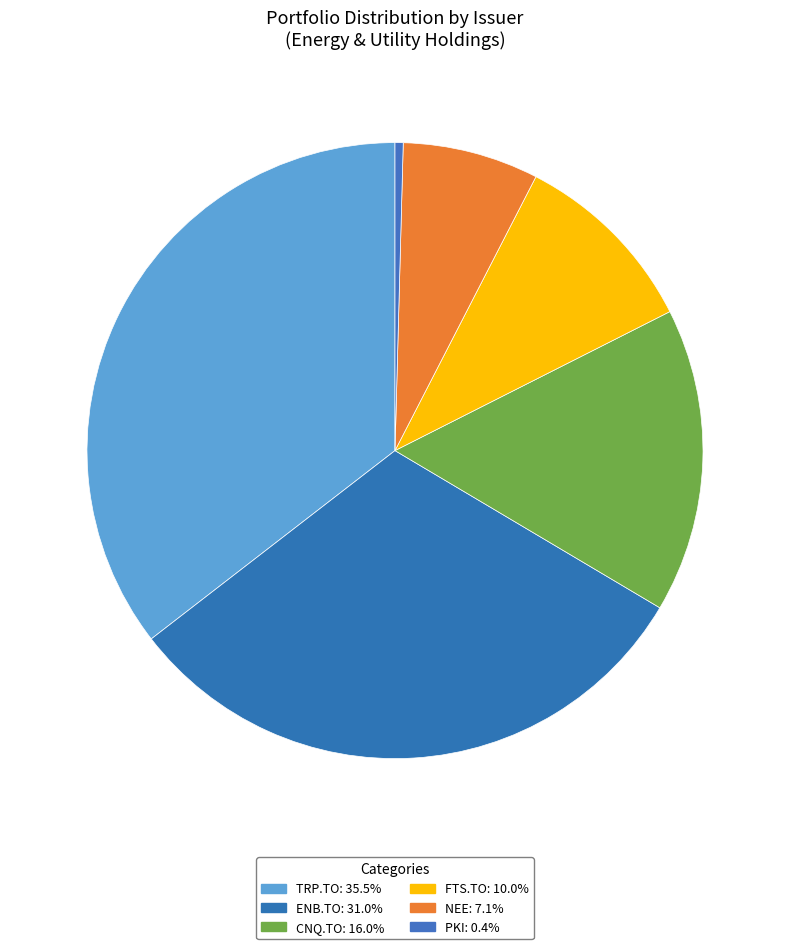

Approximately how many times larger is the value at CNQ.TO compared to FTS.TO?

1.6